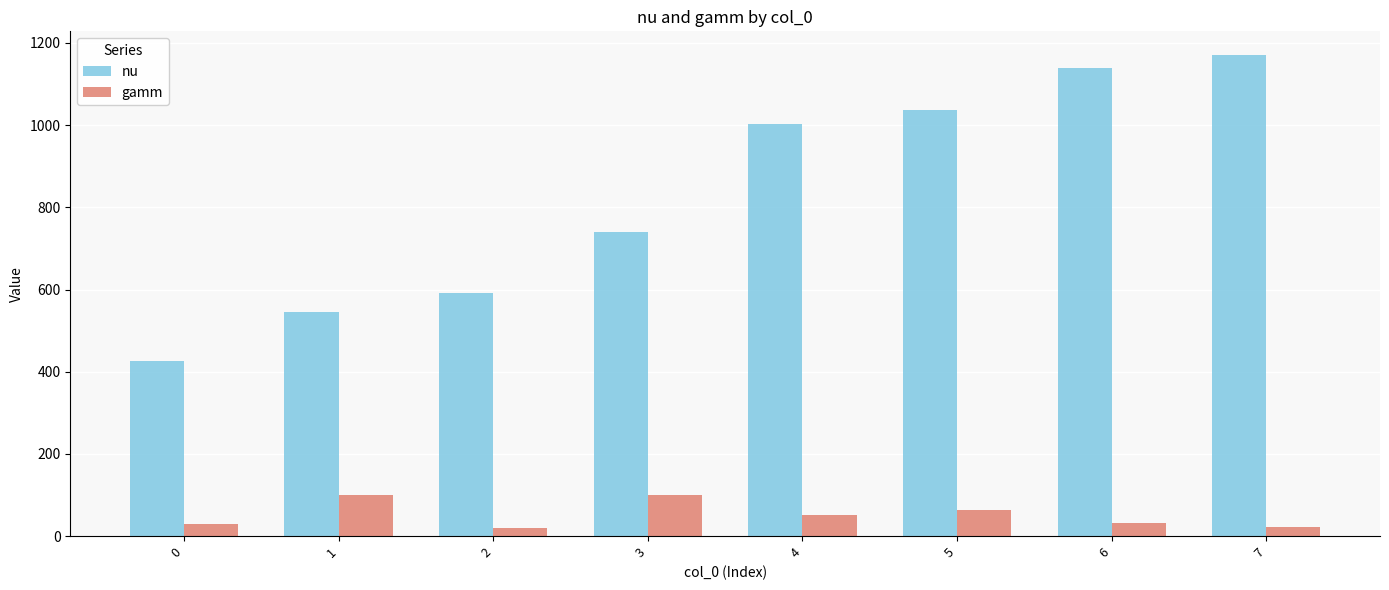

Are the bars grouped side by side (vs. stacked)?

Yes